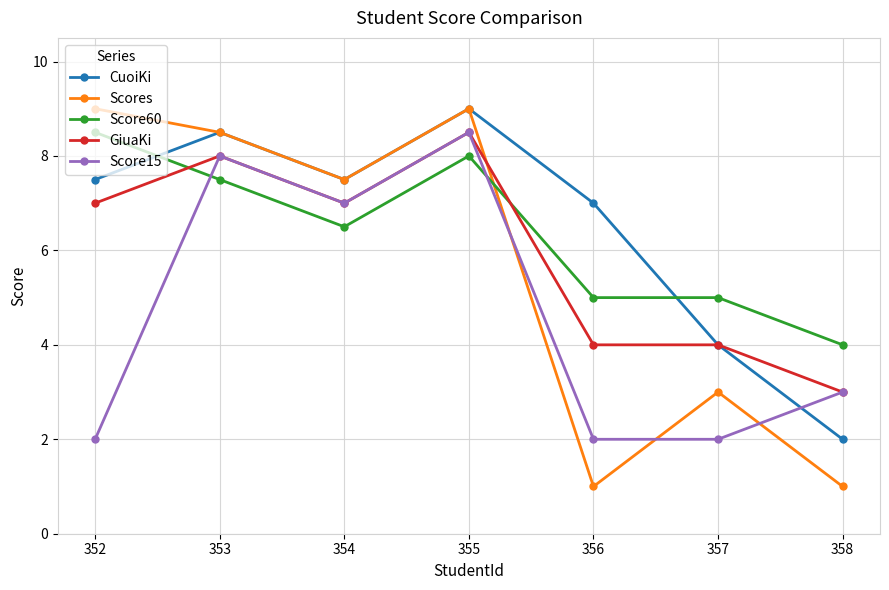

After their last crossing, which series has the higher values: Score15 or CuoiKi?

Score15